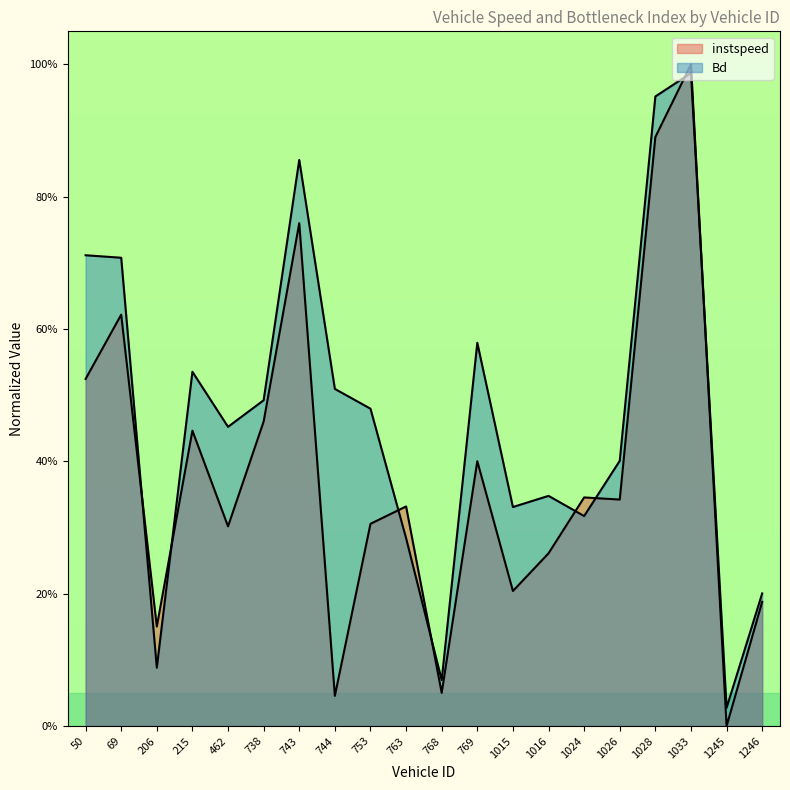

Which has a higher value, 206 or 768?

206